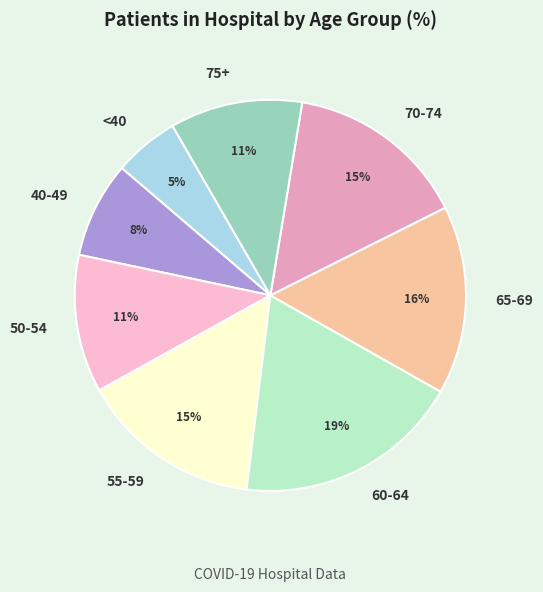

Which slice is the largest?

60-64